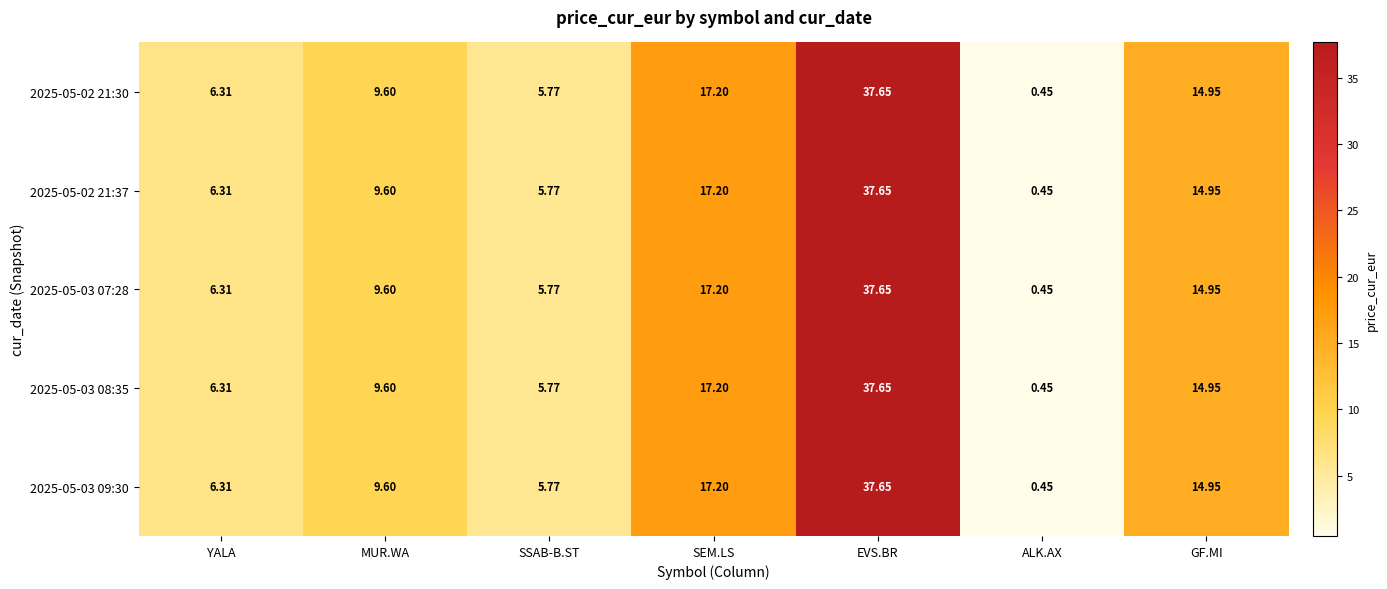

List the labels in order of 2025-05-03 09:30 value, largest first.

EVS.BR, SEM.LS, GF.MI, MUR.WA, YALA, SSAB-B.ST, ALK.AX